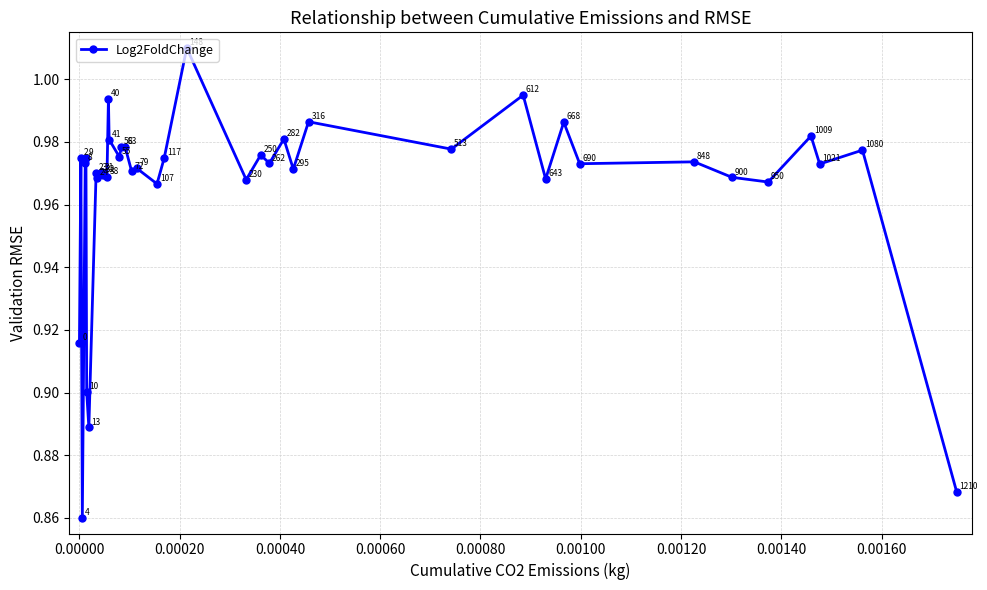

How many points are higher than both their immediate neighbors (excluding endpoints)?

16